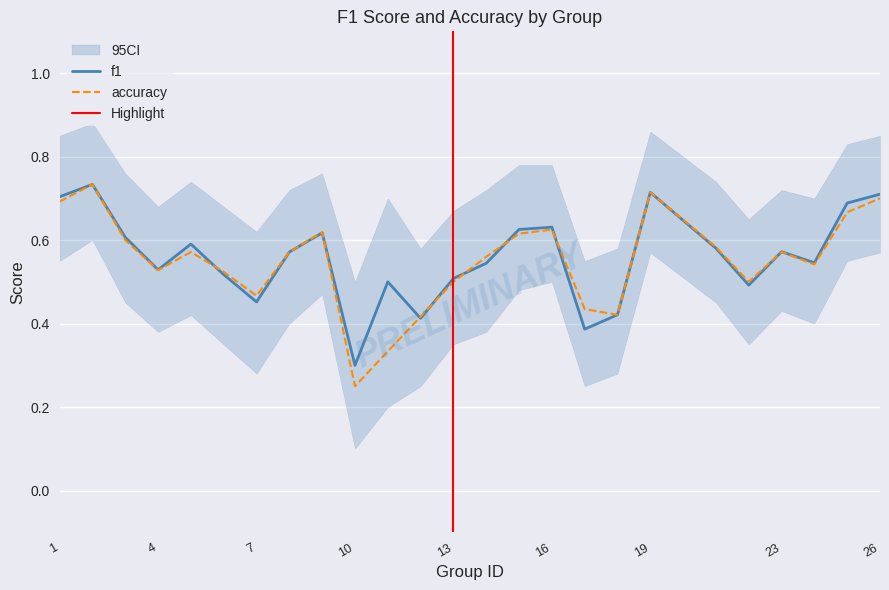

Reading right to left, transcribe all the data shown in this chart.

f1: 0.7	0.7	0.5	0.6	0.5	0.6	0.7	0.4	0.4	0.6	0.6	0.5	0.5	0.4	0.5	0.3	0.6	0.6	0.5	0.5	0.6	0.5	0.6	0.7	0.7
accuracy: 0.7	0.7	0.5	0.6	0.5	0.6	0.7	0.4	0.4	0.6	0.6	0.6	0.5	0.4	0.3	0.2	0.6	0.6	0.5	0.5	0.6	0.5	0.6	0.7	0.7